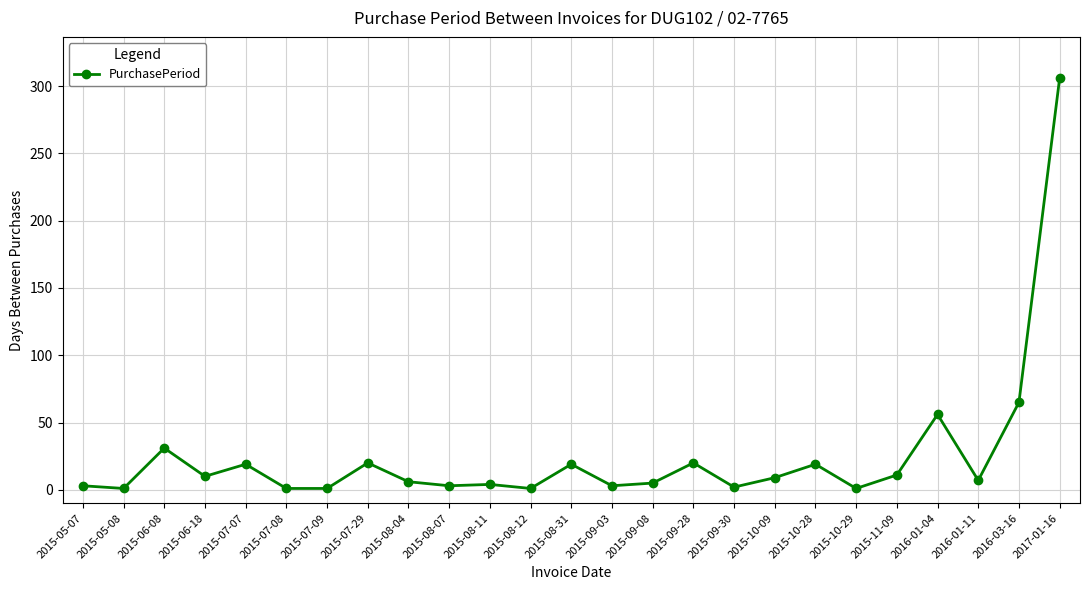

Where is the data nearest to the value 153?

2016-03-16